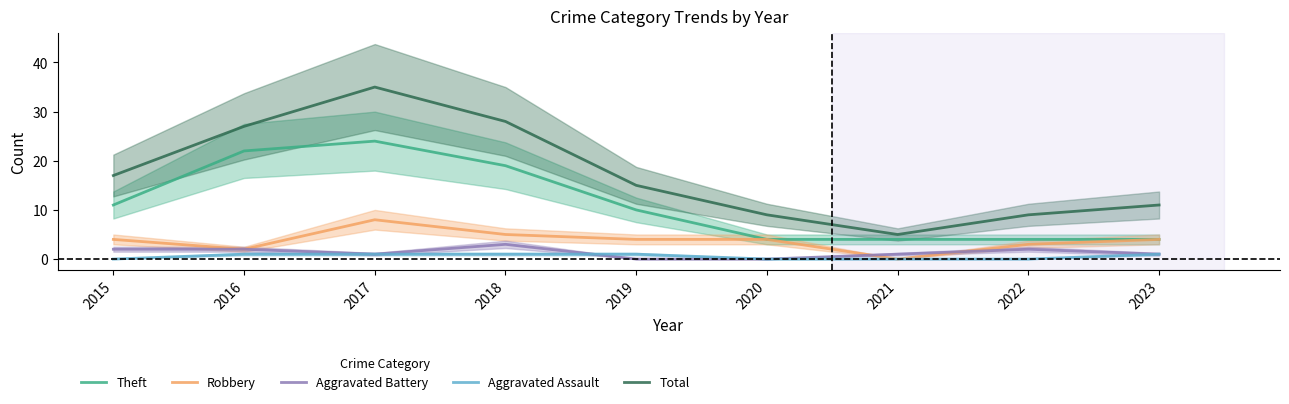

Rank the series at 2018 from lowest to highest value.

Aggravated Assault, Aggravated Battery, Robbery, Theft, Total